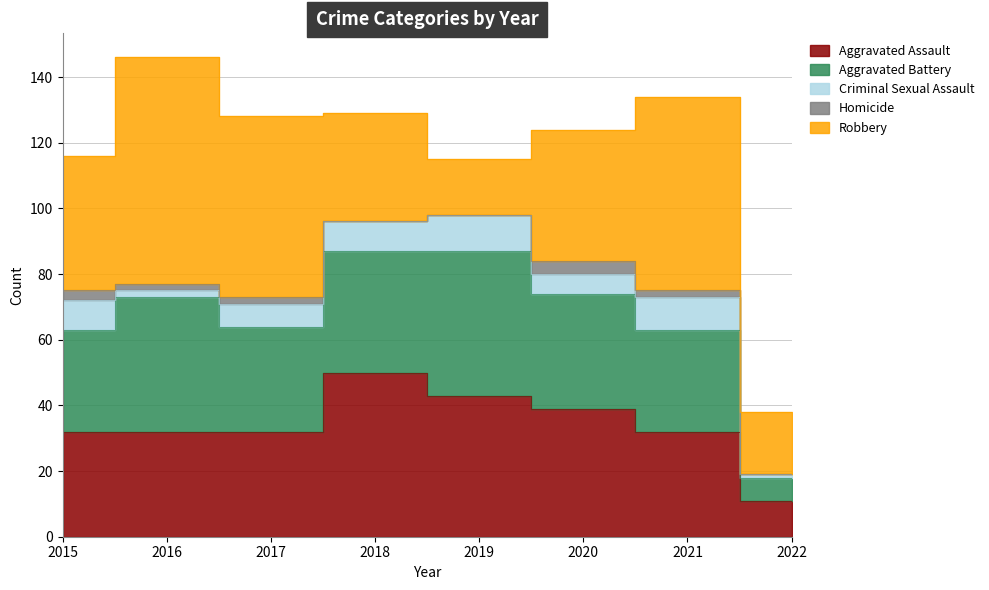

What is the difference between the highest and lowest values at 2022?

19